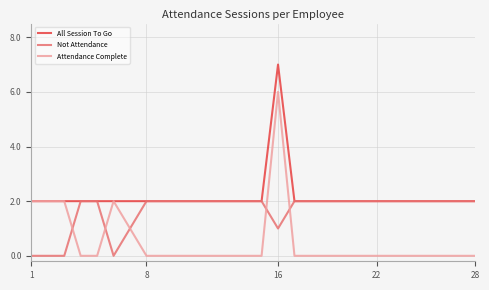

List the series in order of their peak value, lowest first.

Not Attendance, Attendance Complete, All Session To Go